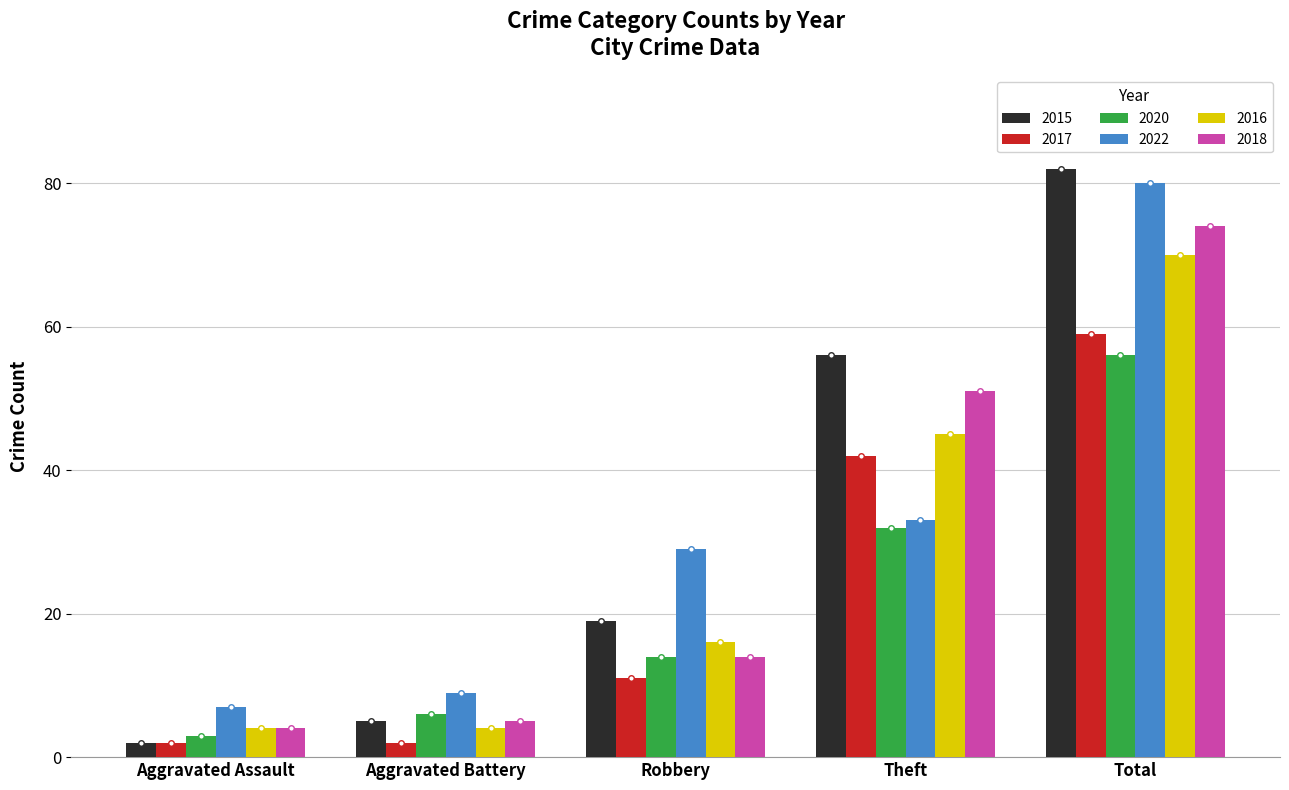

What is the value of the 2020 bar at the 4th from the left?

32